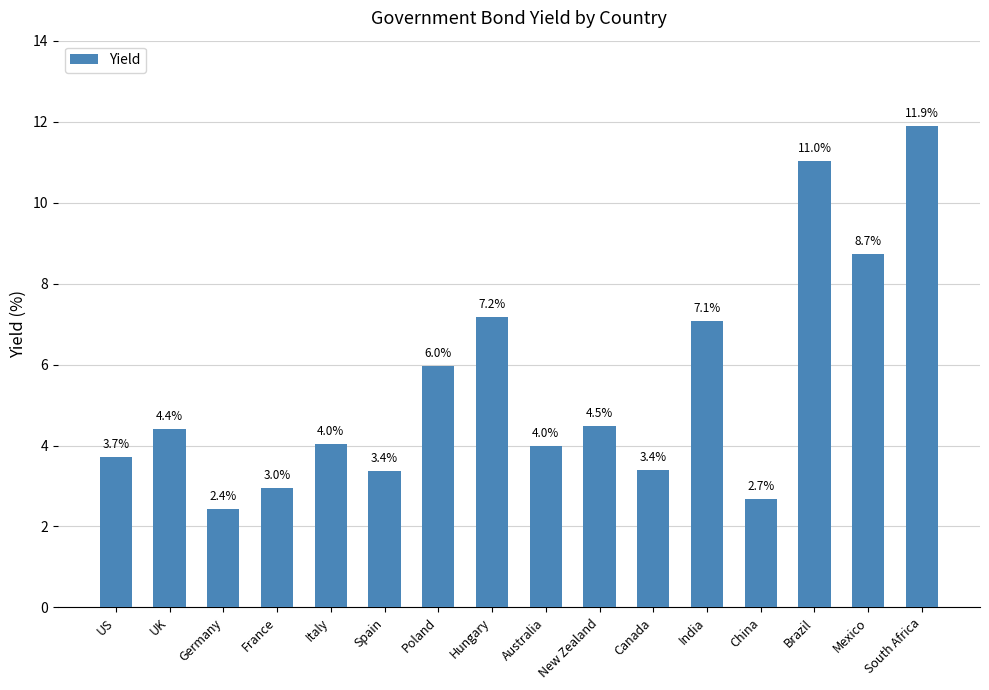

What is the ratio of the value at Australia to the value at South Africa?

0.3